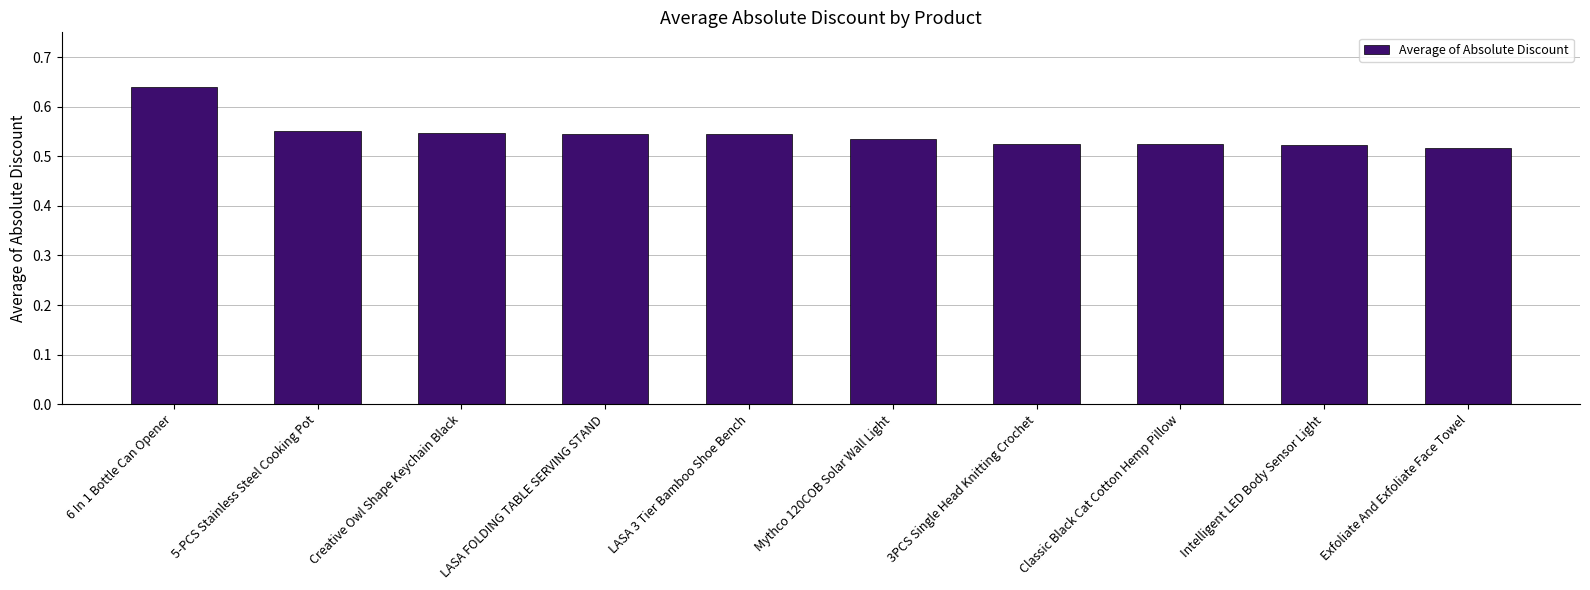

Is it true that the value at Intelligent LED Body Sensor Light is 0.9?

False